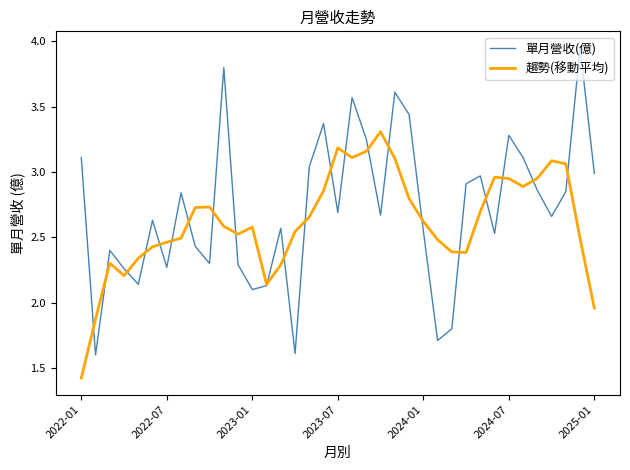

Which series has the widest spread of values?

單月營收(億)